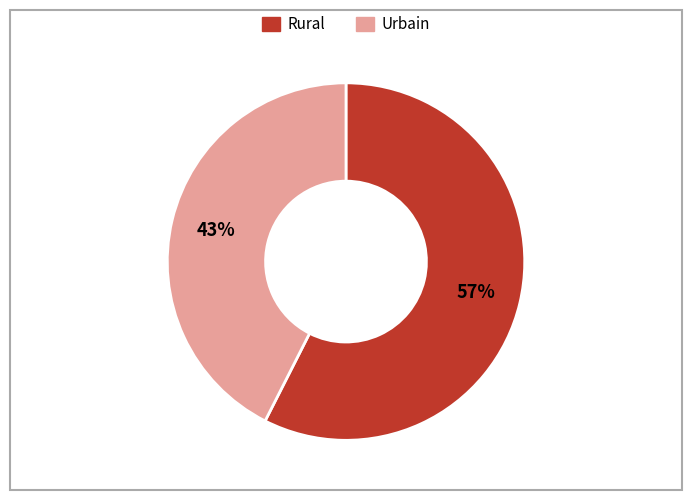

Is there a majority slice in this chart?

Yes